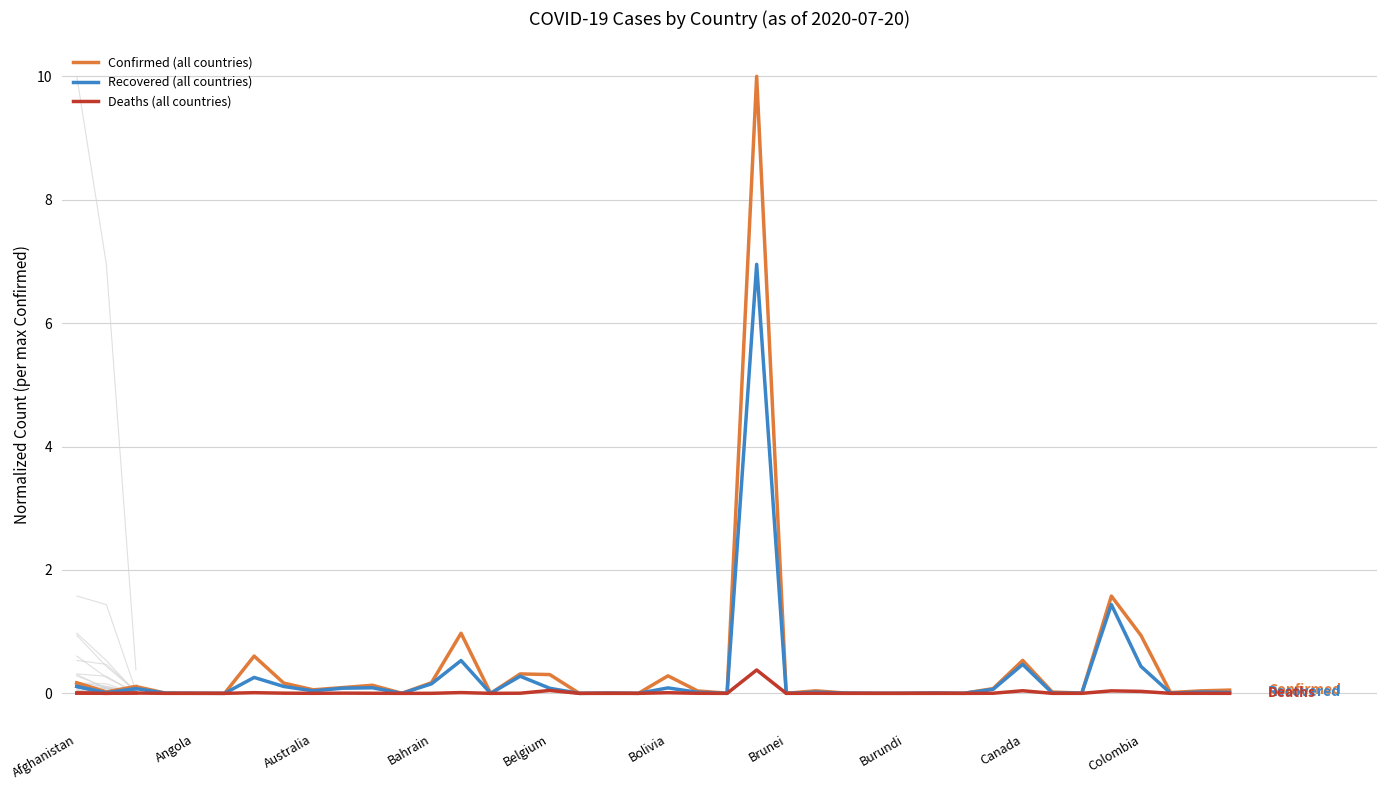

How many categories are shown in the chart?

40